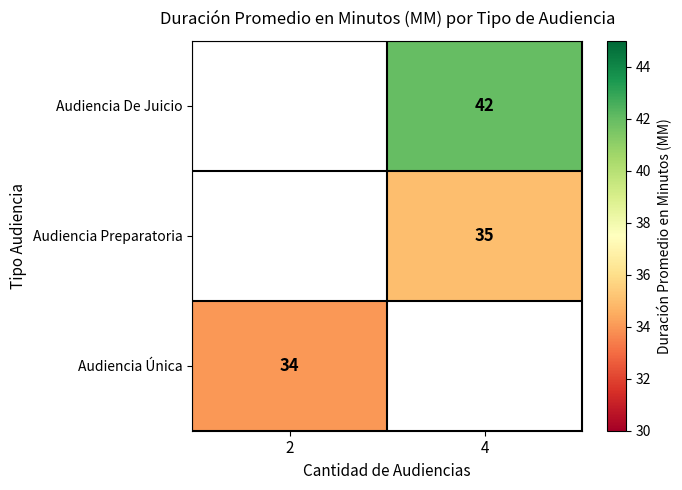

The value of Audiencia Única at 2 is 49. True or false?

False